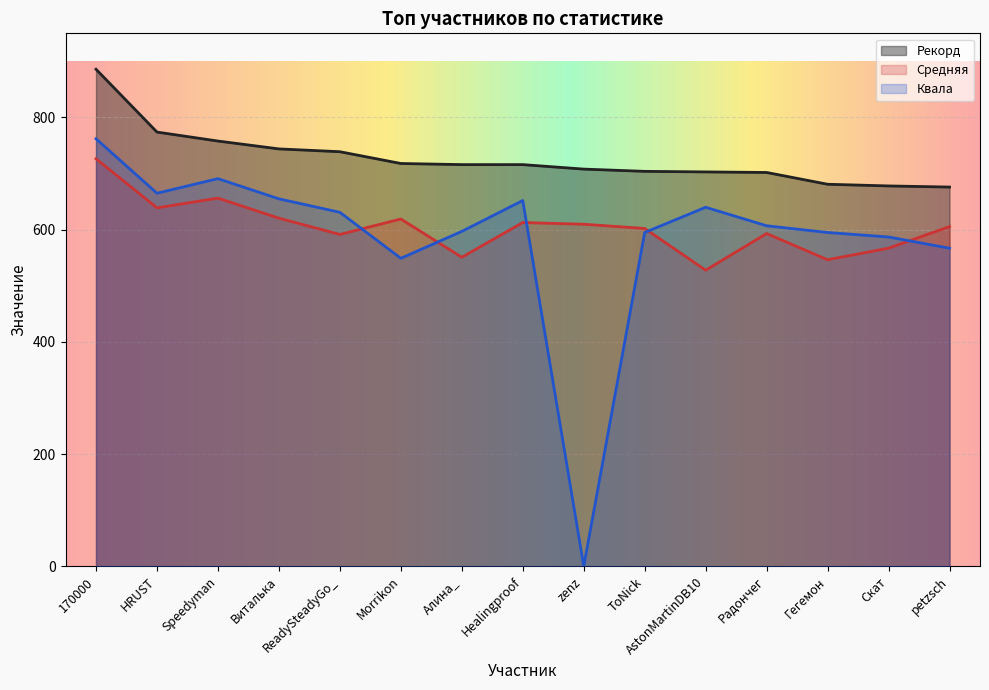

What is the label of the 3rd point from the right?

Гегемон